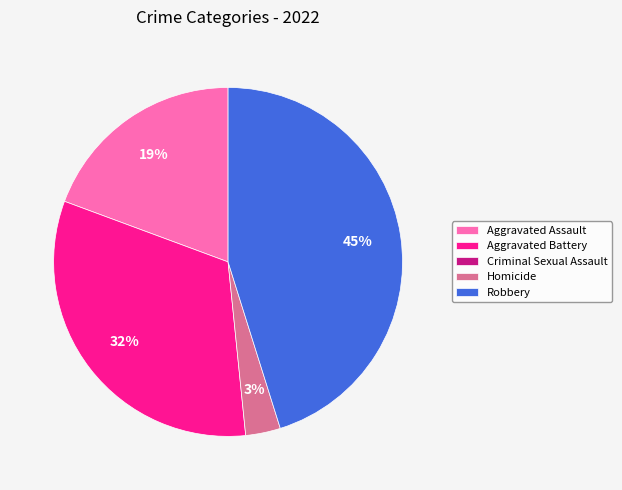

Is there a majority slice in this chart?

No